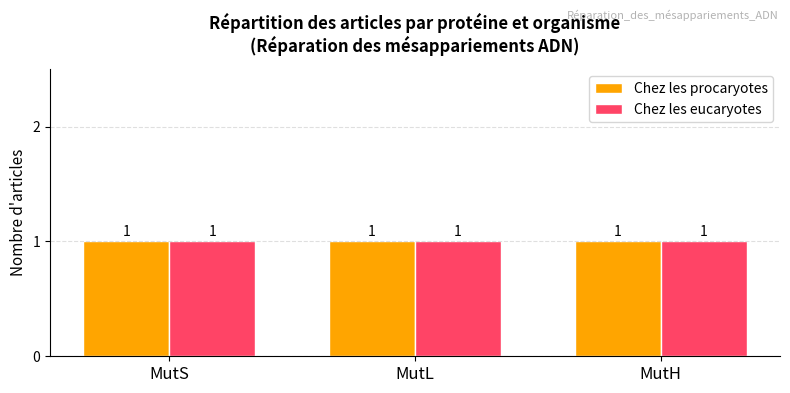

What are all the series names shown in the legend?

Chez les procaryotes, Chez les eucaryotes